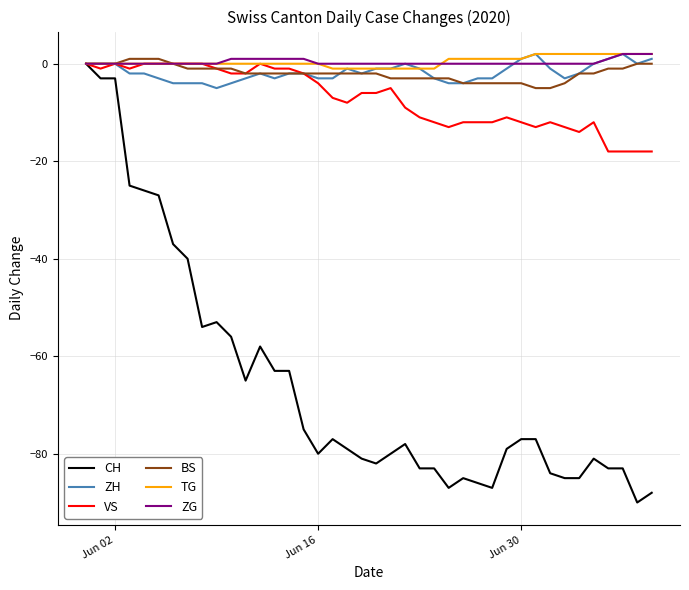

What is the minimum value for ZH?

-5